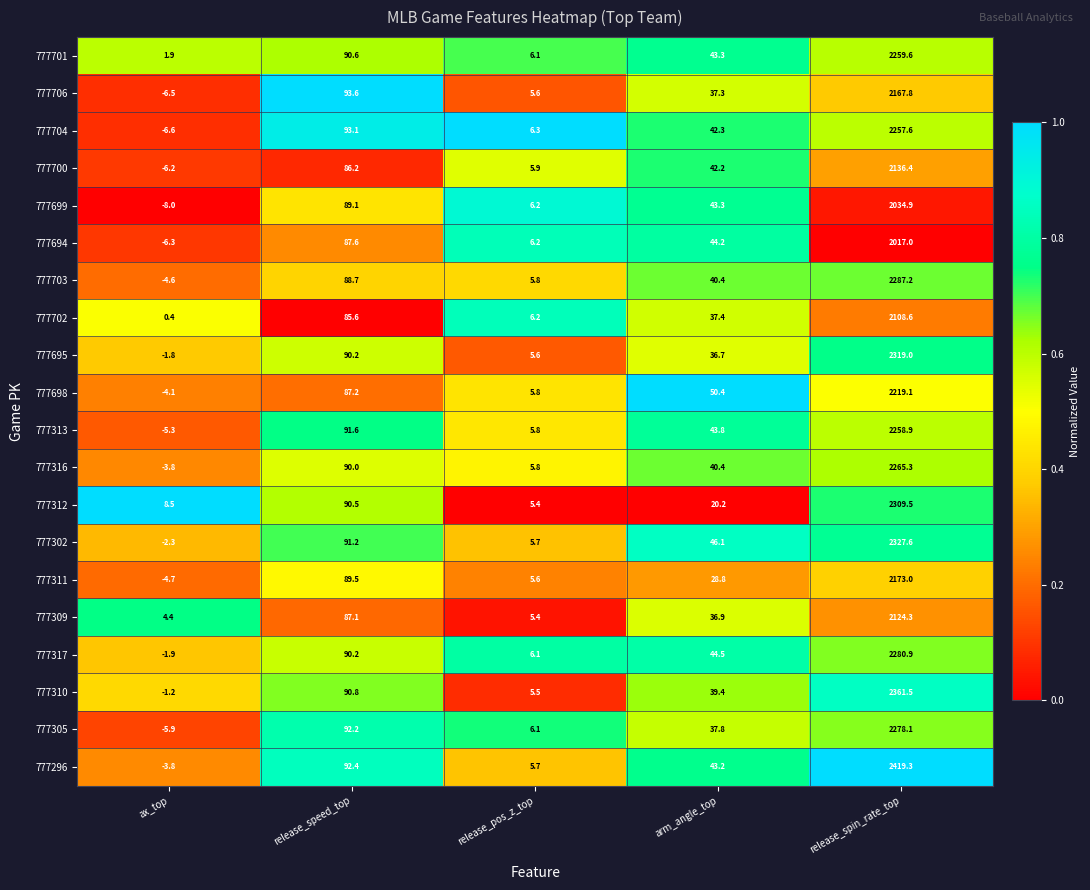

Rank the series by their maximum value, from lowest to highest.

777694, 777699, 777702, 777309, 777700, 777706, 777311, 777698, 777704, 777313, 777701, 777316, 777305, 777317, 777703, 777312, 777695, 777302, 777310, 777296